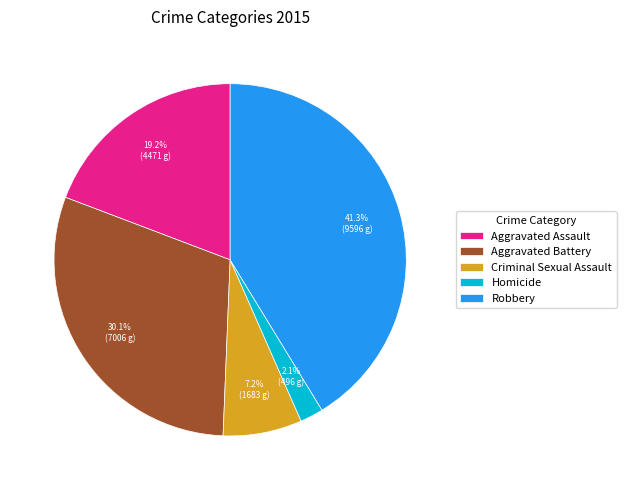

Is it true that Homicide is 2% of the pie?

True